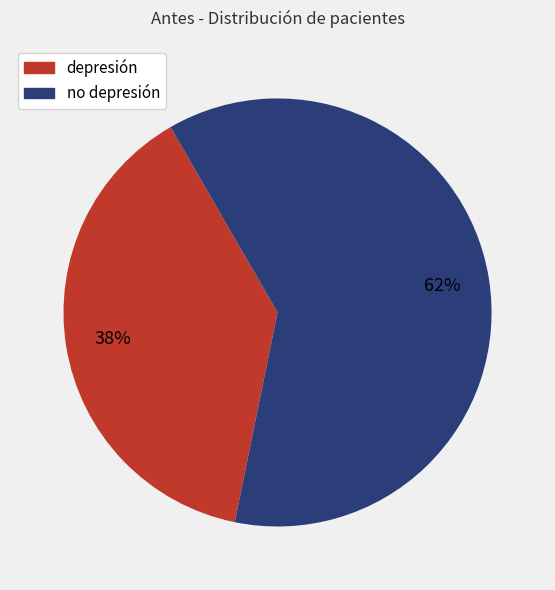

Which has a higher value, depresión or no depresión?

no depresión